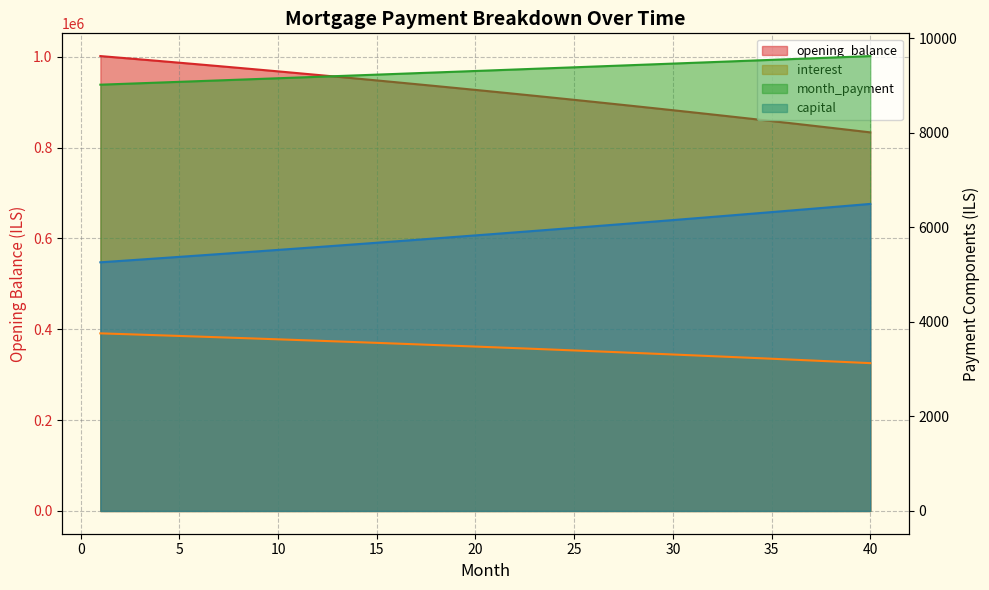

What is the highest value of the opening_balance series?

1001666.7